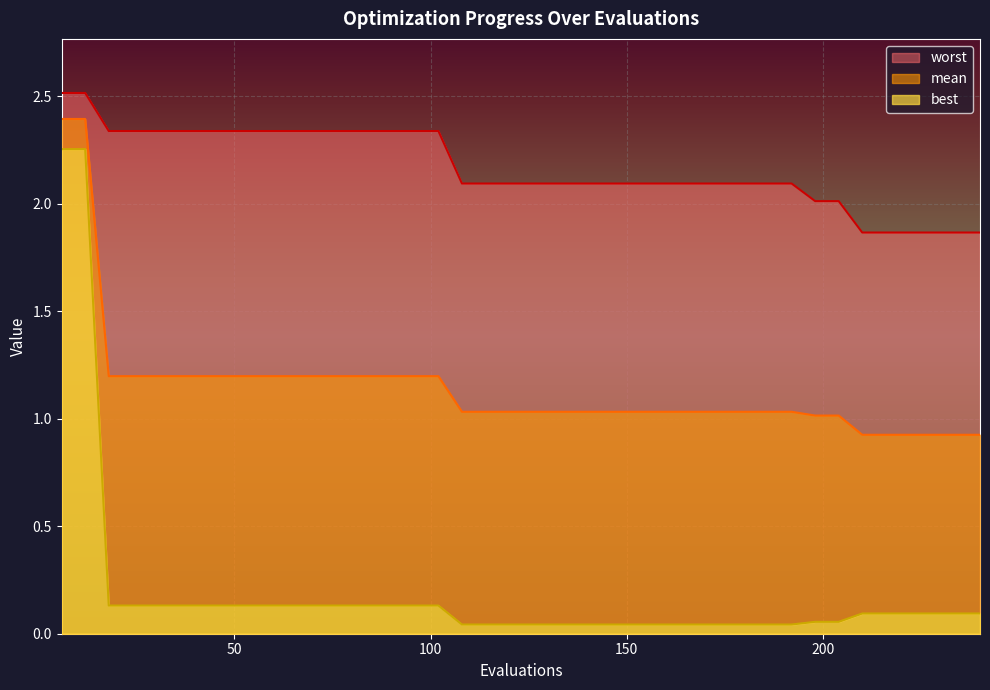

What is the value of the worst point at the 6th from the left?

2.3